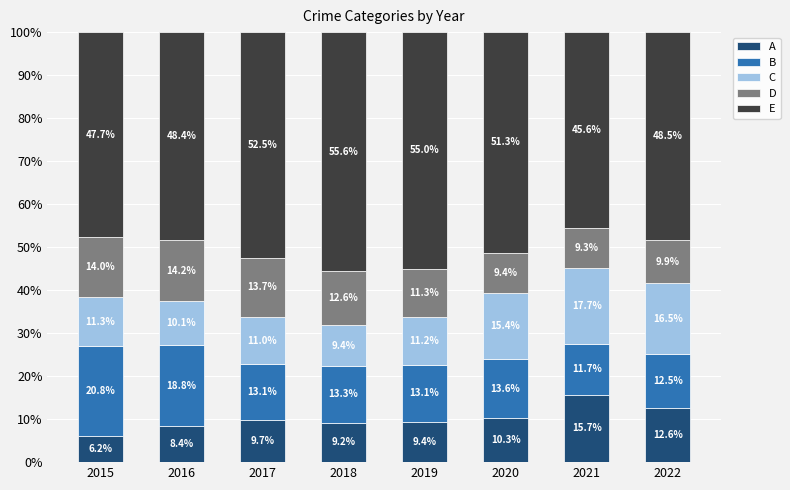

What is the total value across all series at 2015?

100.0